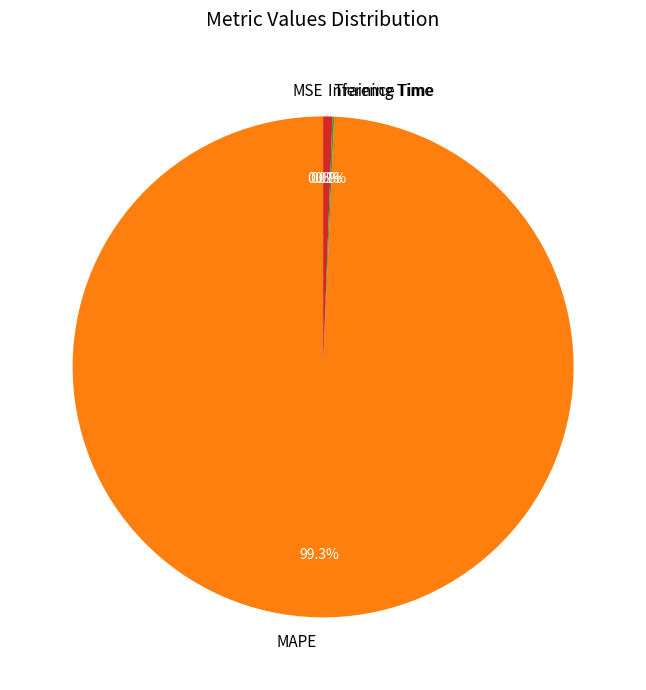

Do Inference Time and Training Time together represent more than half of the pie?

No